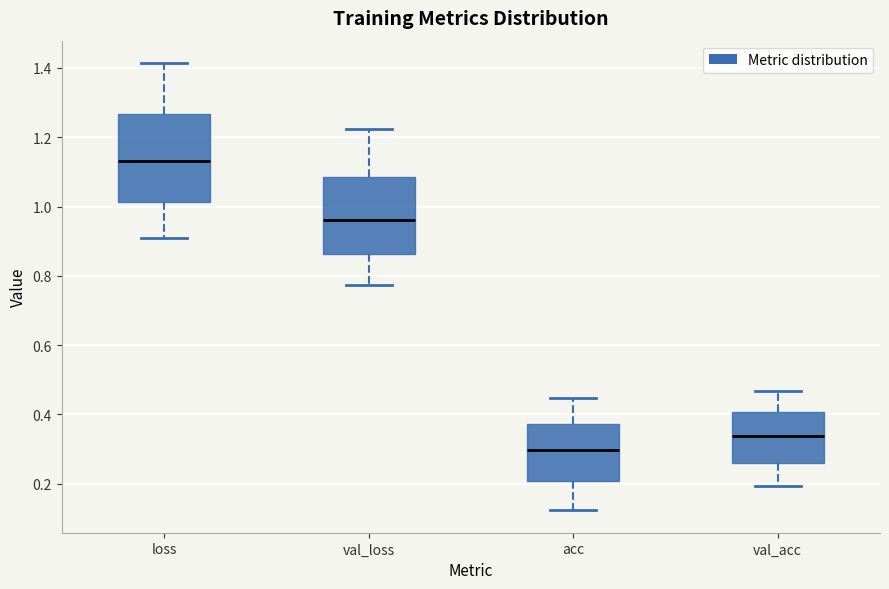

Reading left to right, read every box against the y-axis: the position of its median line, the range the box covers, and the ends of its whiskers. The values are not printed on the chart, so give them approximately, as read against the axis.

loss: median 1.12, box 1.02 to 1.26, whiskers 0.90 to 1.42
val_loss: median 0.96, box 0.86 to 1.08, whiskers 0.78 to 1.22
acc: median 0.30, box 0.20 to 0.38, whiskers 0.12 to 0.44
val_acc: median 0.34, box 0.26 to 0.40, whiskers 0.20 to 0.46